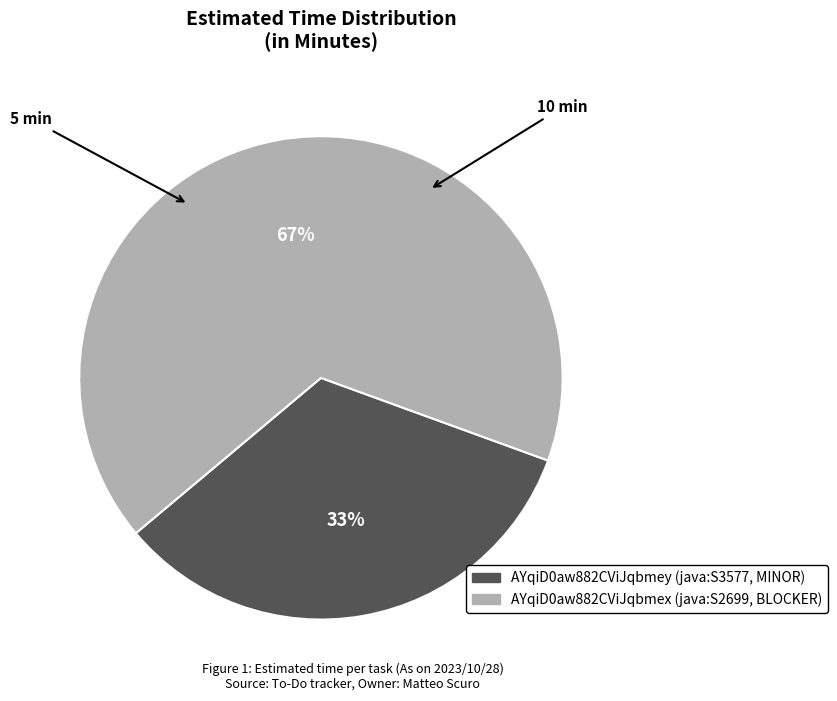

What percentage is the AYqiD0aw882CViJqbmey slice, to the nearest percent?

33%